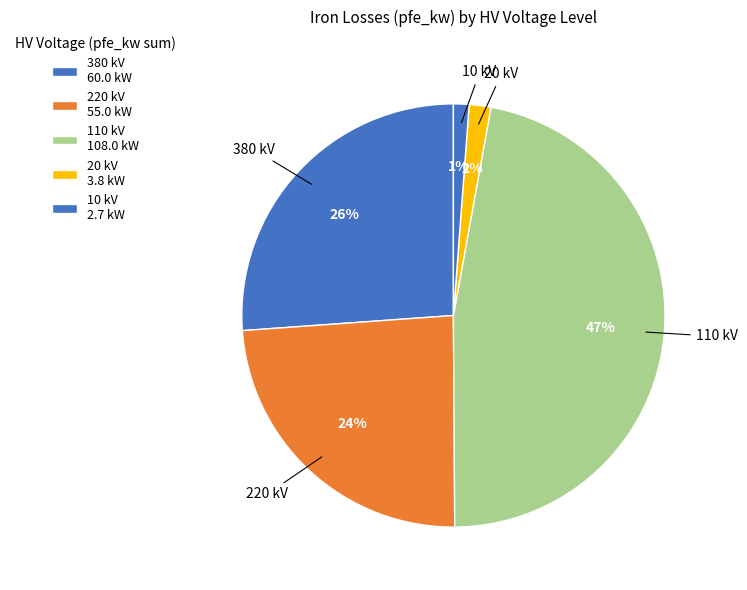

Count the number of slices in the pie.

5